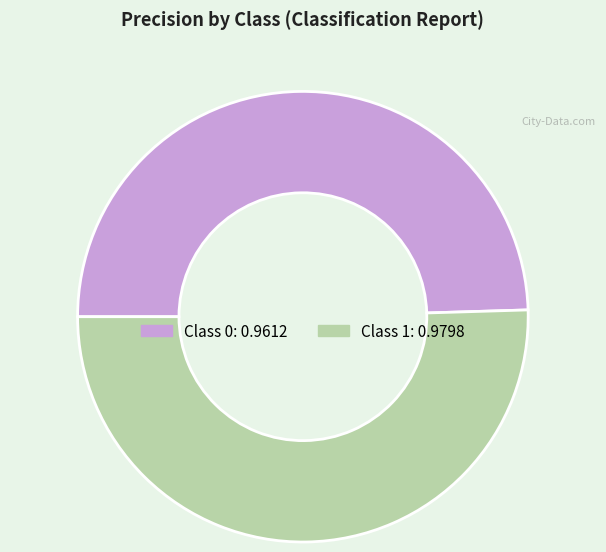

Does any single category account for the majority?

Yes